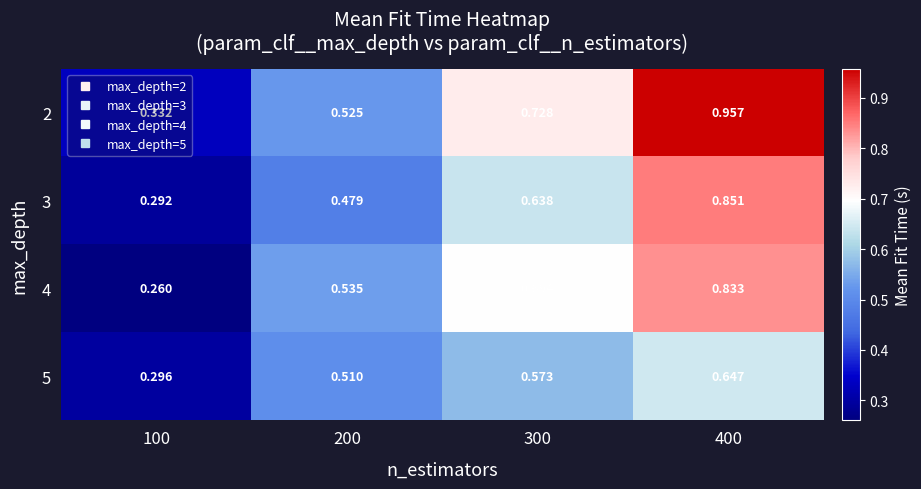

Is the value of 4 at 100 greater than the value of 2 at 400?

No